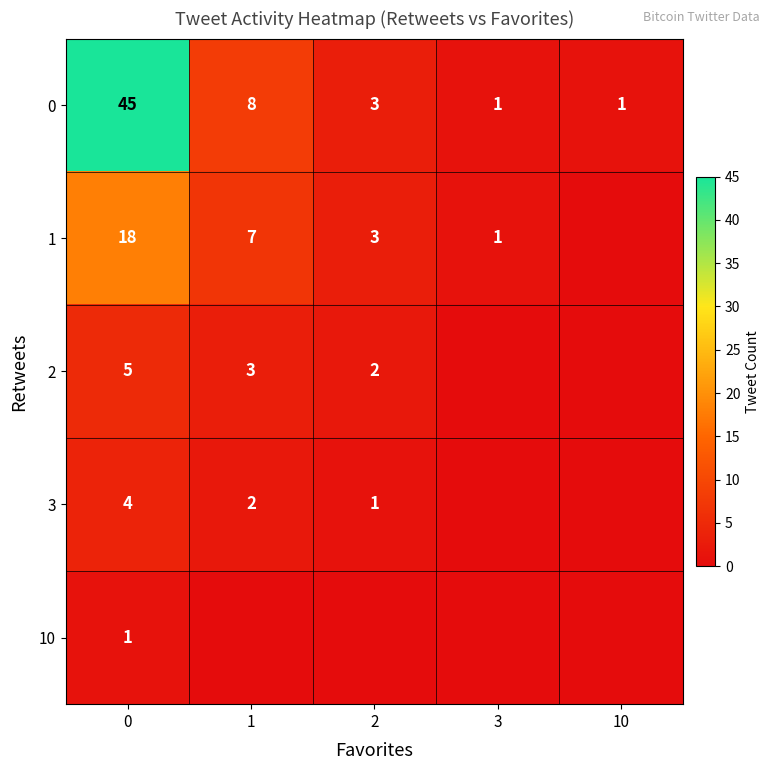

Is it true that 2 equals 2 at 1?

False